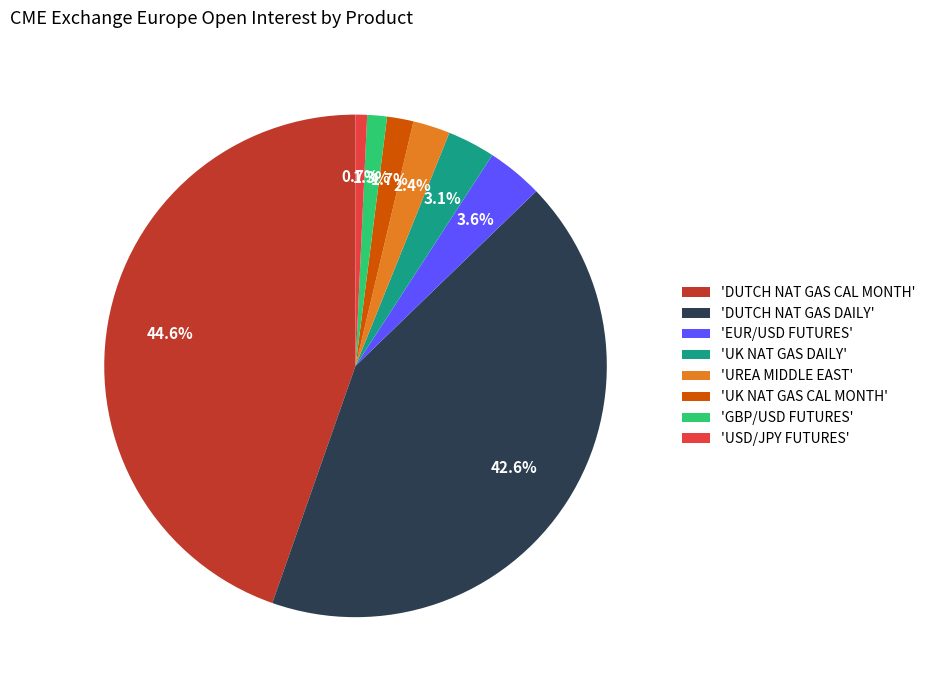

How many segments does this pie chart have?

8